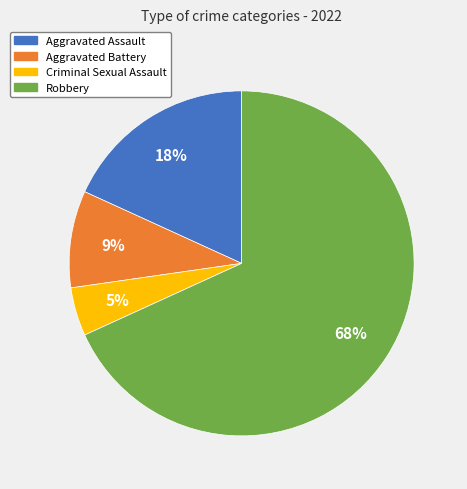

What is the smallest slice in the pie chart?

Criminal Sexual Assault